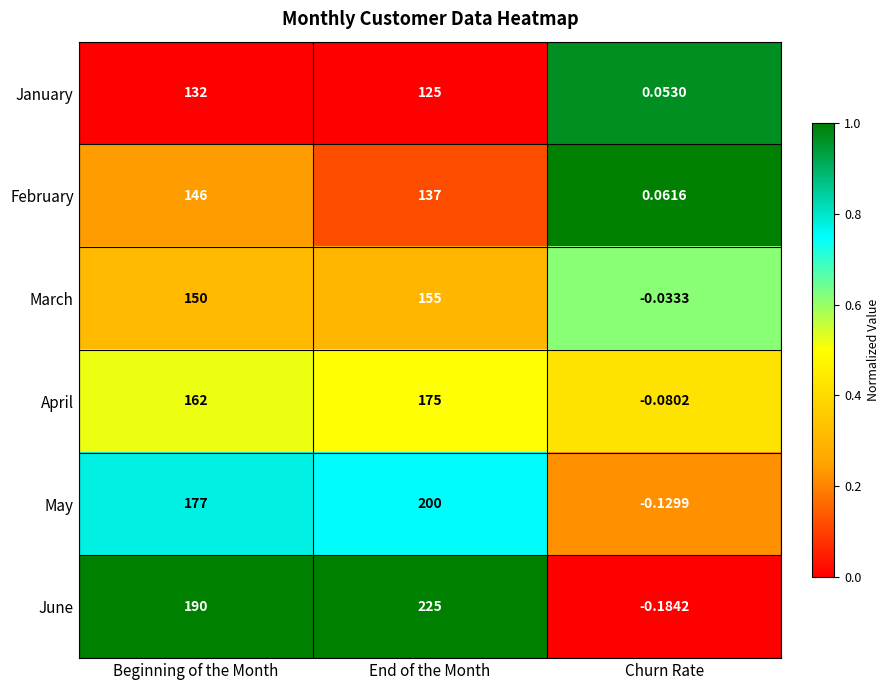

At which category is the sum across all series the highest?

End of the Month